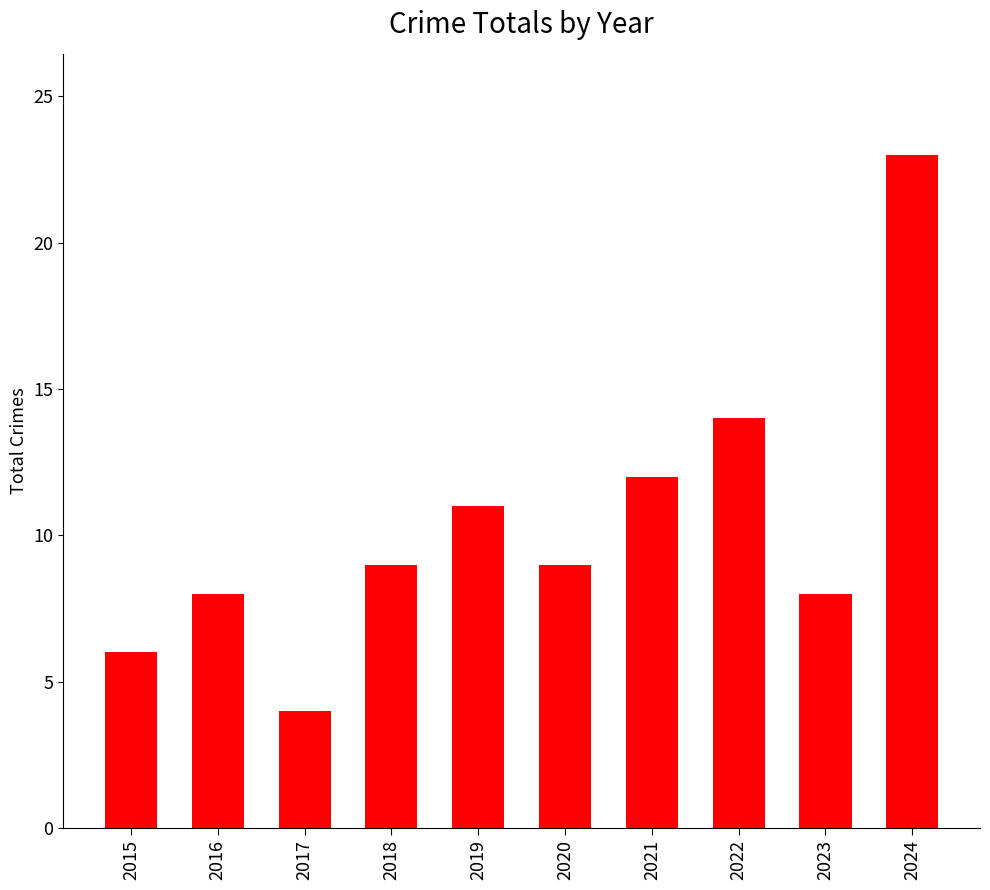

What is the difference between the maximum and minimum values?

19